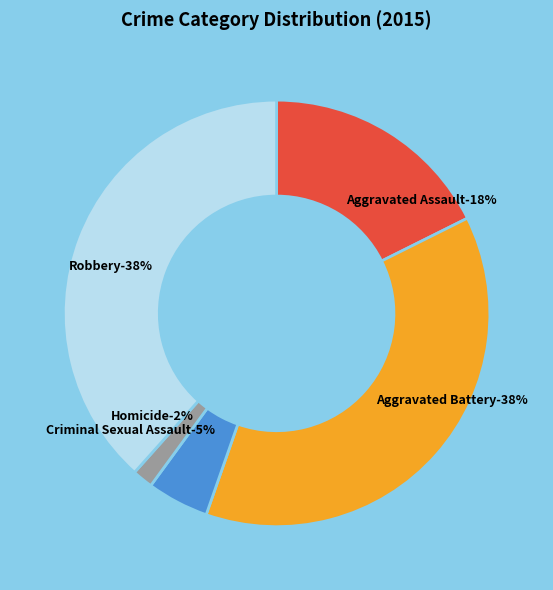

What is the smallest slice in the pie chart?

Homicide